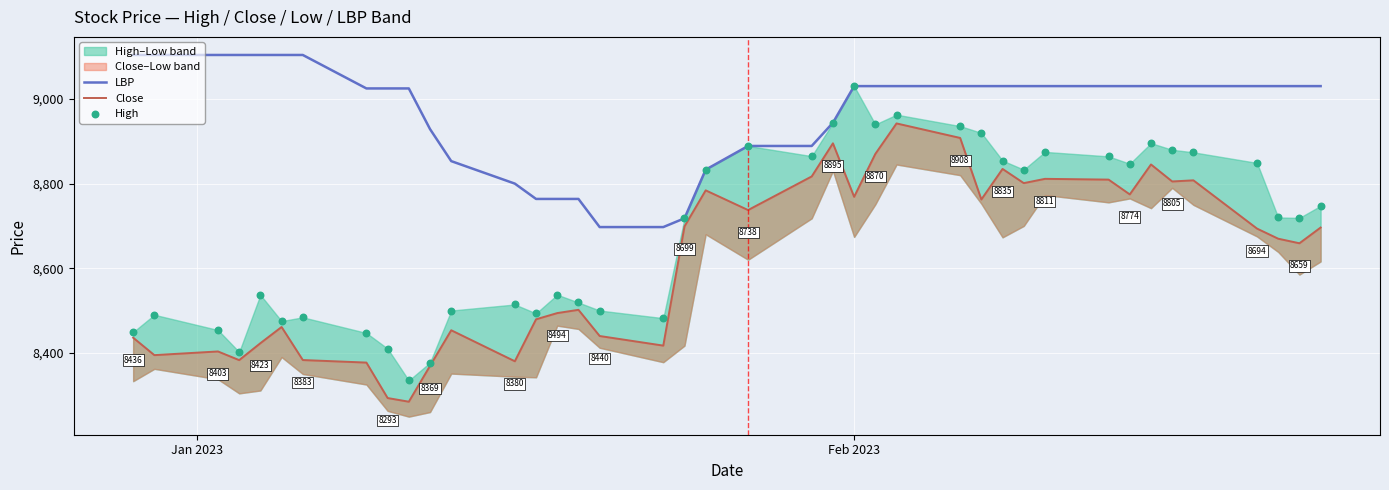

At how many categories does at least one series exceed 8935?

28